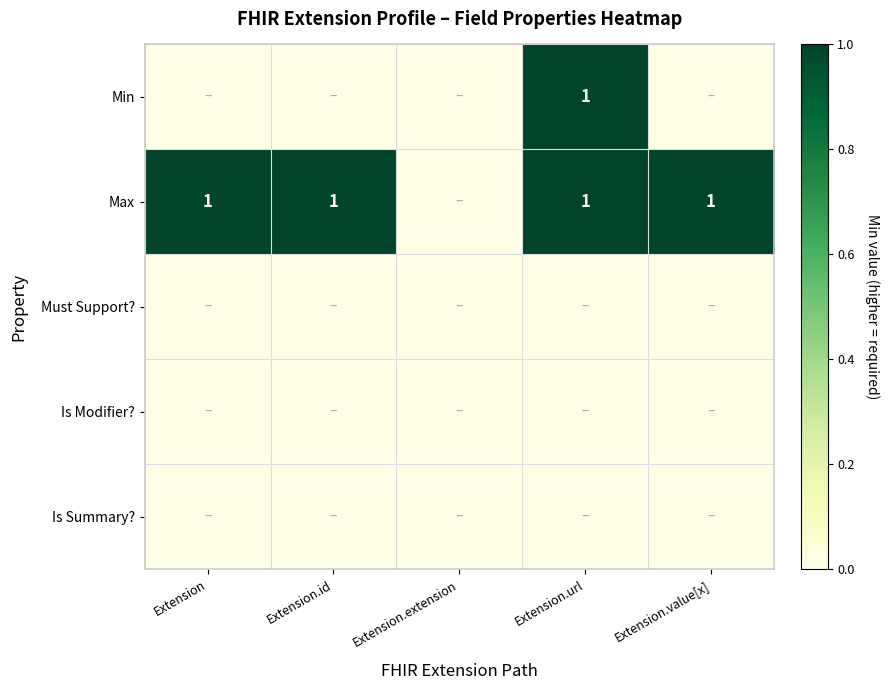

The value of Max at Extension.id is 1. True or false?

True